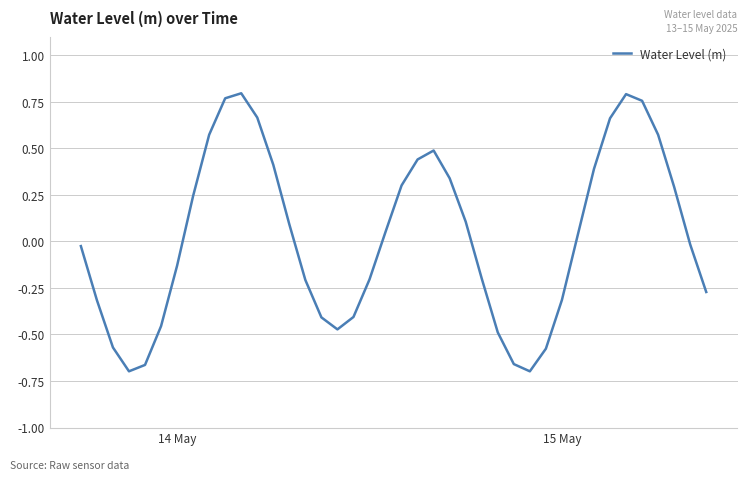

Count the number of values greater than 0.

20